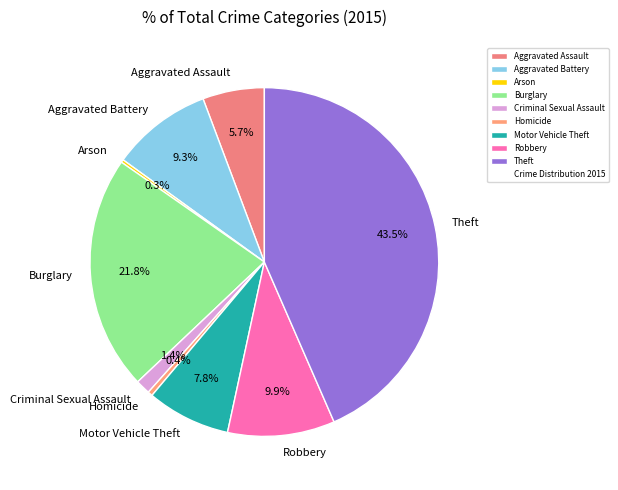

Which category has the biggest portion of the pie?

Theft